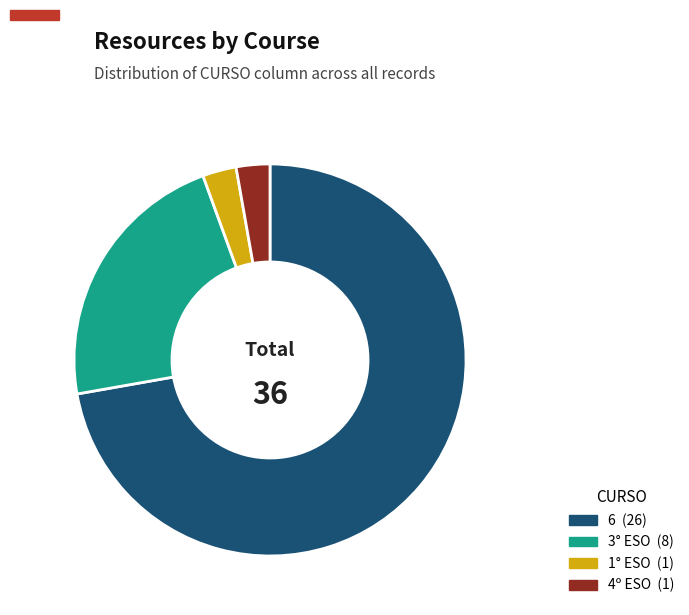

Does any single category account for the majority?

Yes